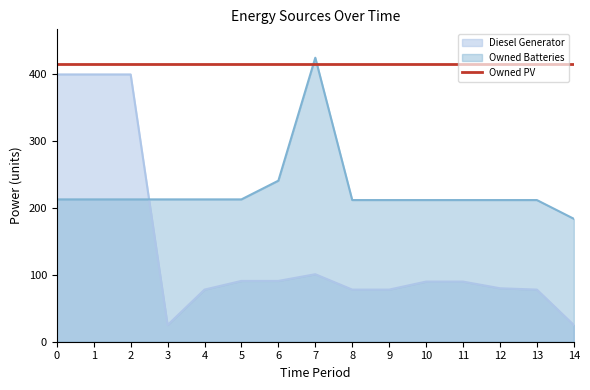

True or false: Diesel Generator has a value of 113 at 12.

False